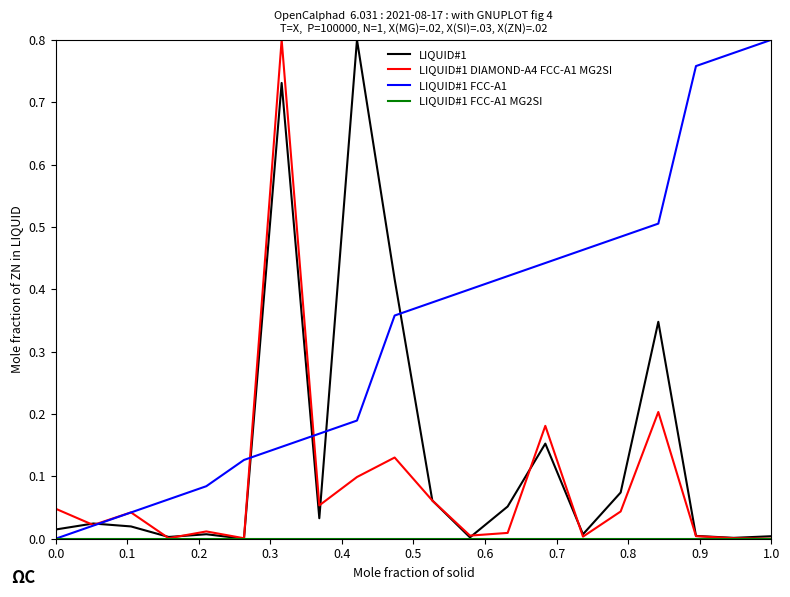

Which series has the largest total across all categories?

LIQUID#1 FCC-A1